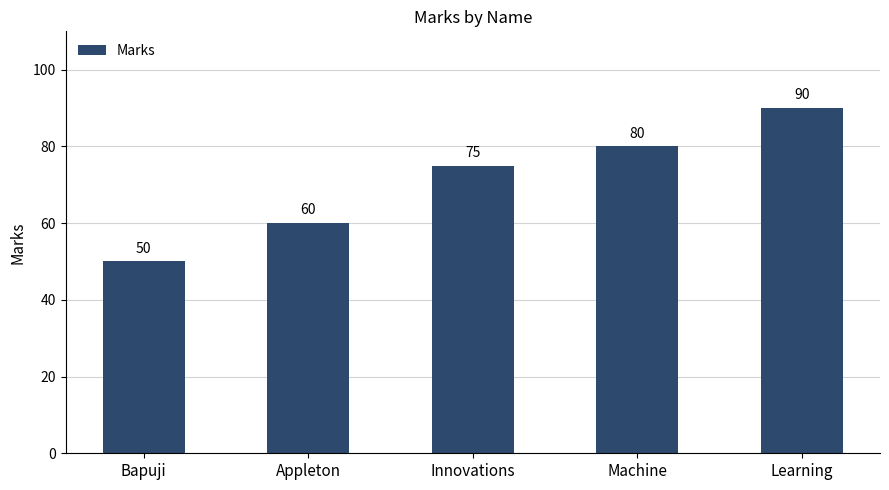

What is the change in value from Appleton to Learning?

+30